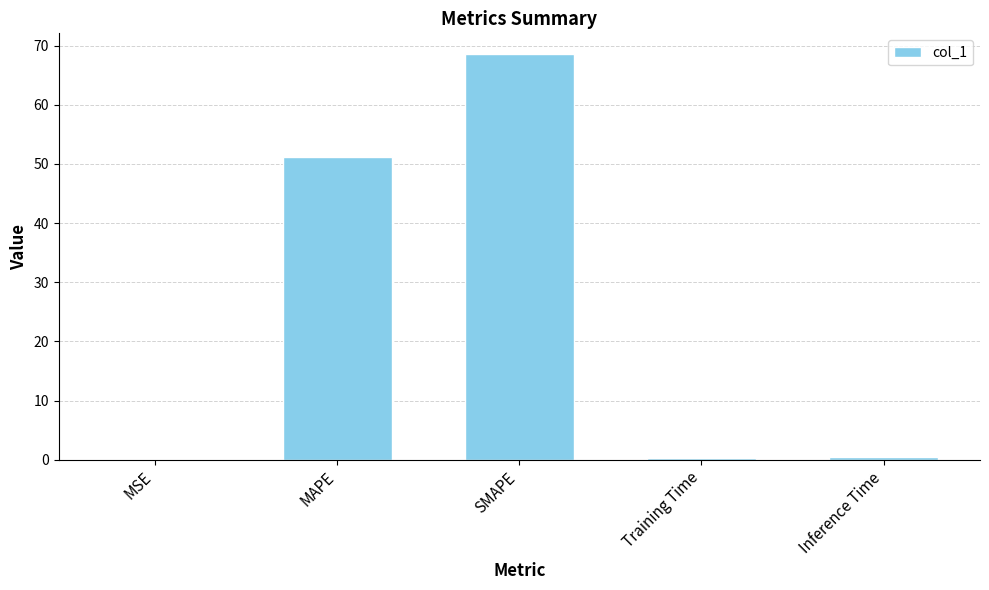

Is it true that the value at MAPE is 79.3?

False